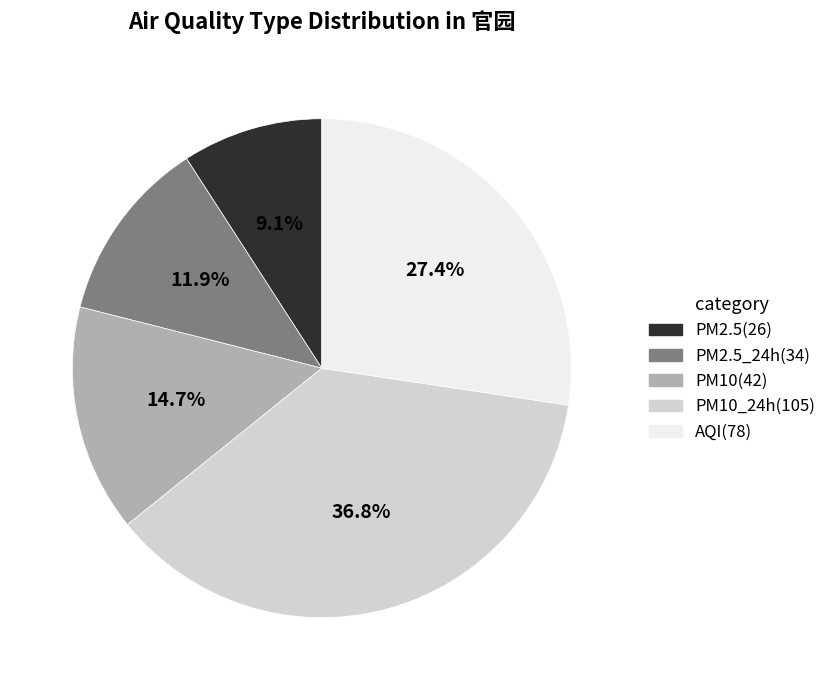

How many slices are in this pie chart?

5